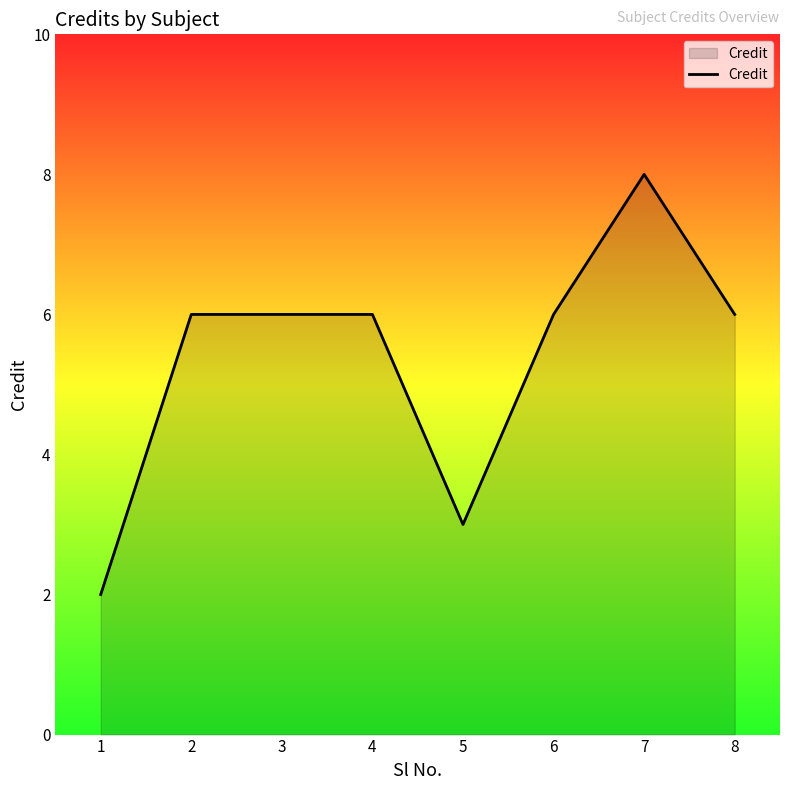

How many series are shown in this chart?

1